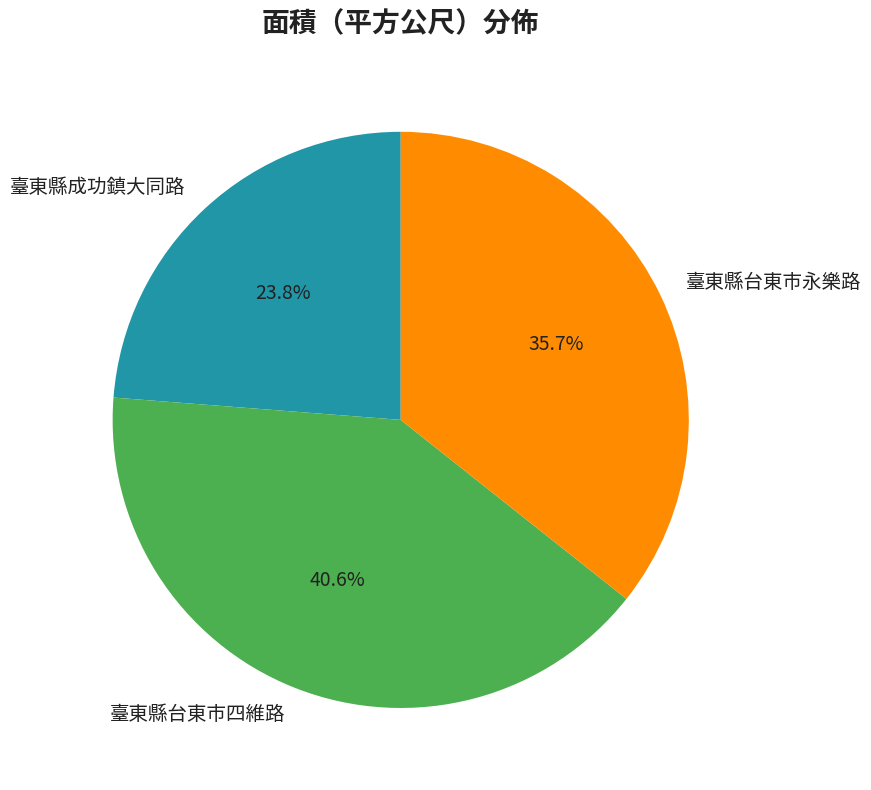

To the nearest percent, what is the average slice percentage?

33%